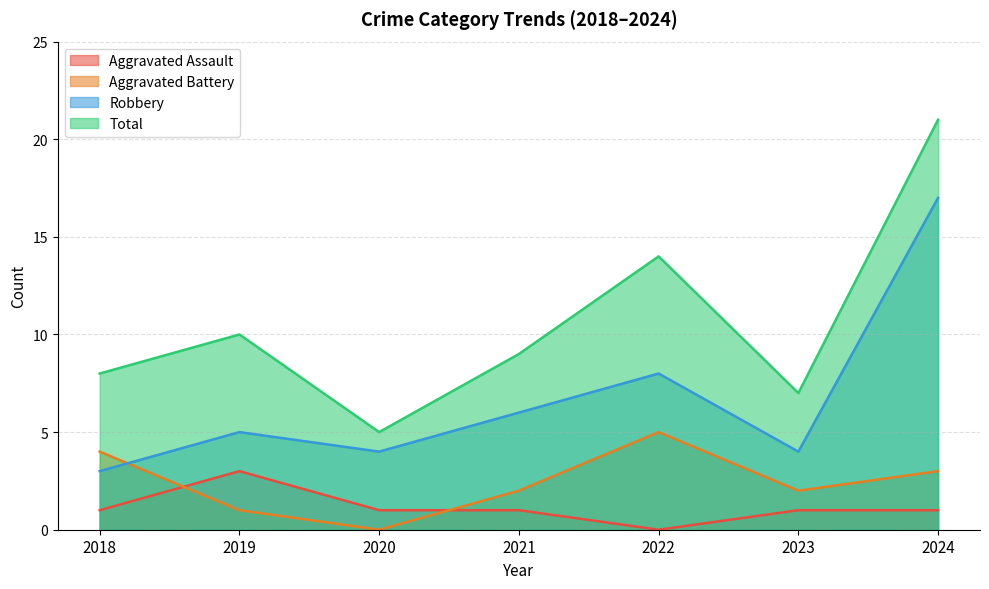

What is the difference between the maximum and minimum values in the Aggravated Assault series?

3